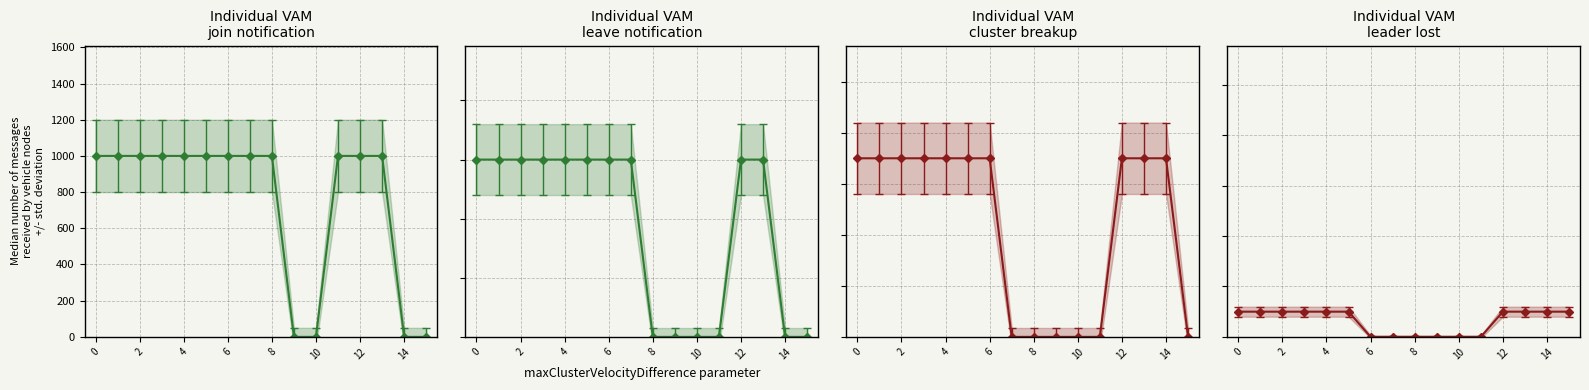

How many lines are shown in the chart?

4